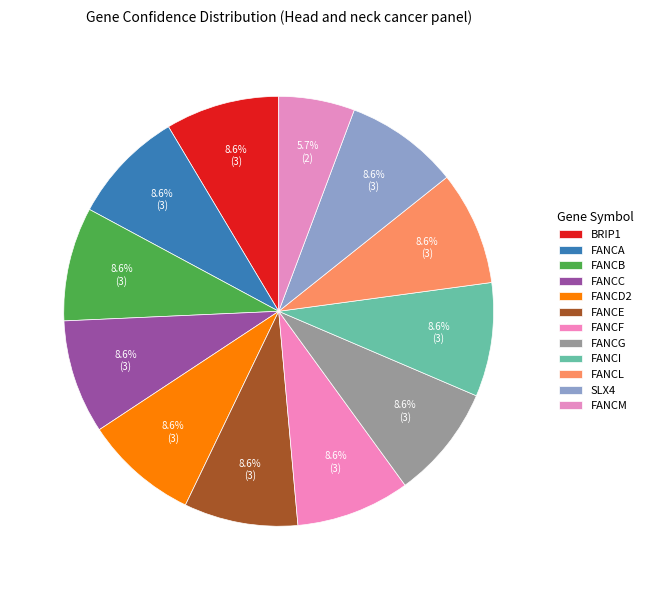

Rank the categories by value from highest to lowest.

BRIP1, FANCA, FANCB, FANCC, FANCD2, FANCE, FANCF, FANCG, FANCI, FANCL, SLX4, FANCM